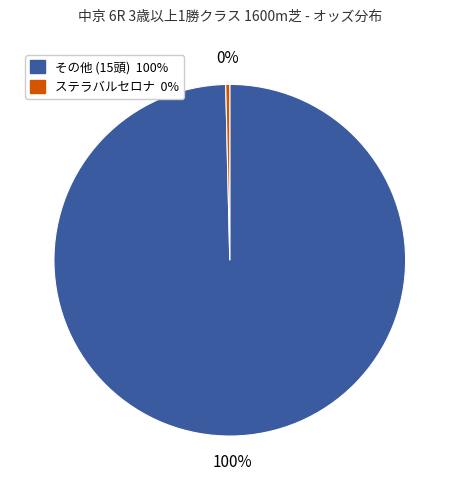

To the nearest percent, what is the average slice percentage?

50%